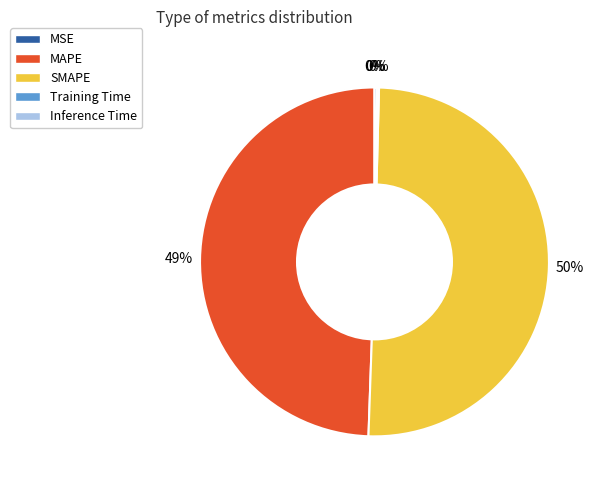

The SMAPE slice represents 60% of the pie. True or false?

False